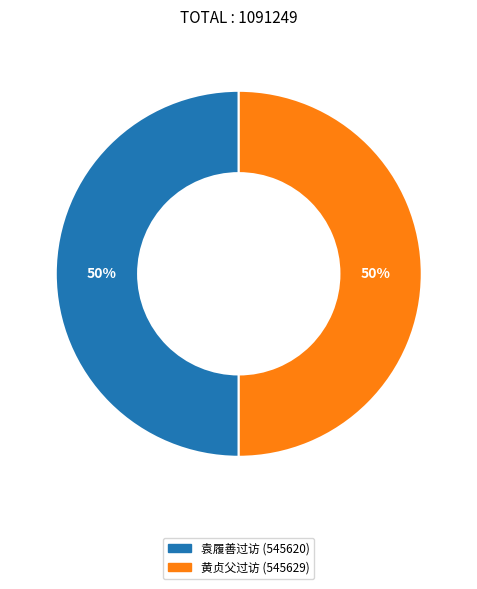

To the nearest percent, what is the average slice percentage?

50%